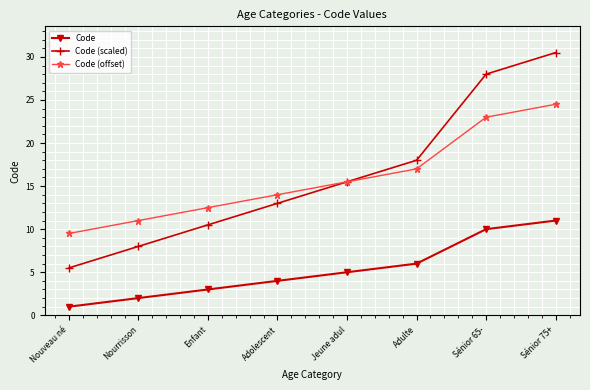

True or false: Code has a value of 11.0 at Sénior 75+.

True